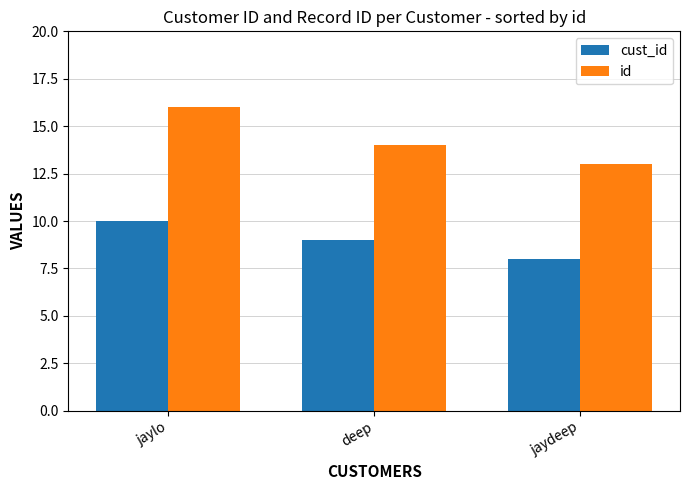

Count the number of data series in this chart.

2